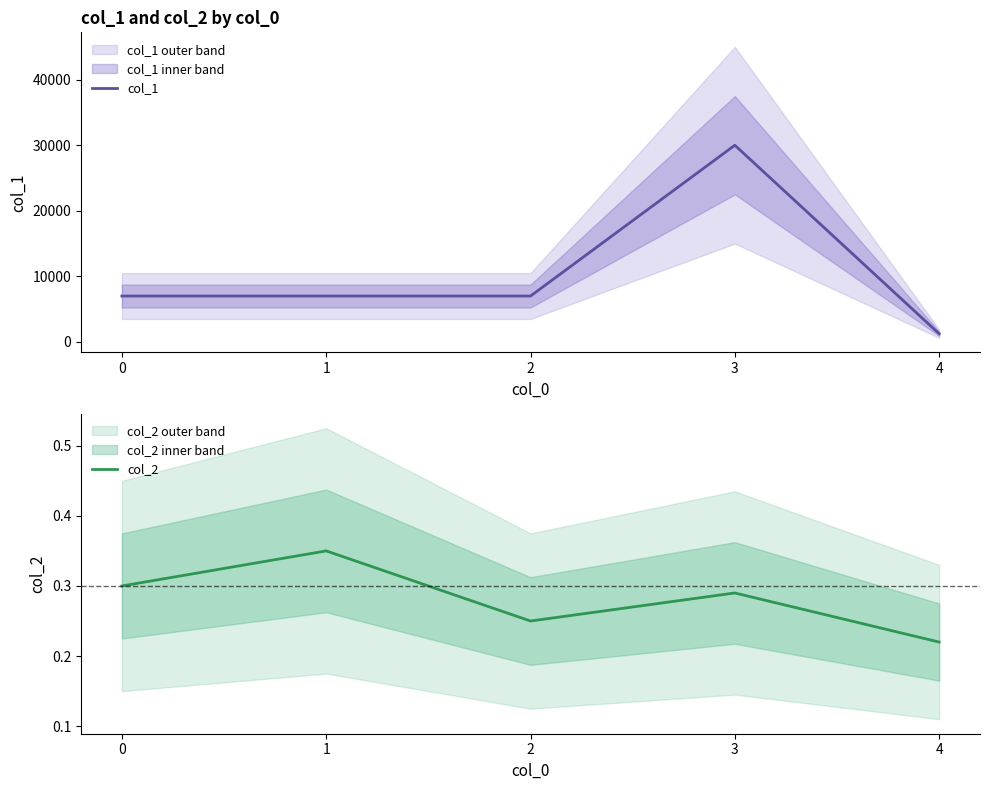

What is the lowest value of the col_2 series?

0.2